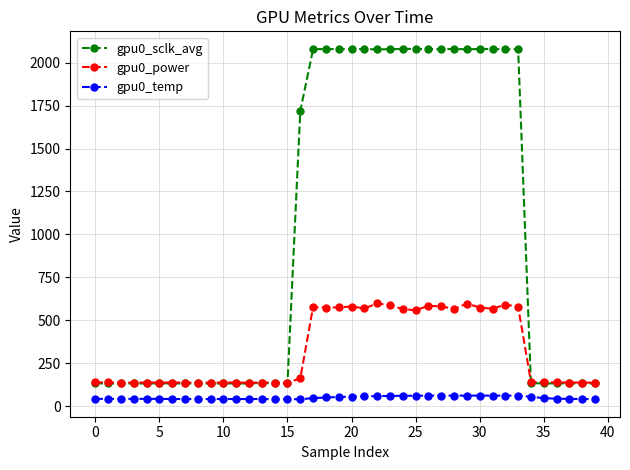

How many lines are shown in the chart?

3